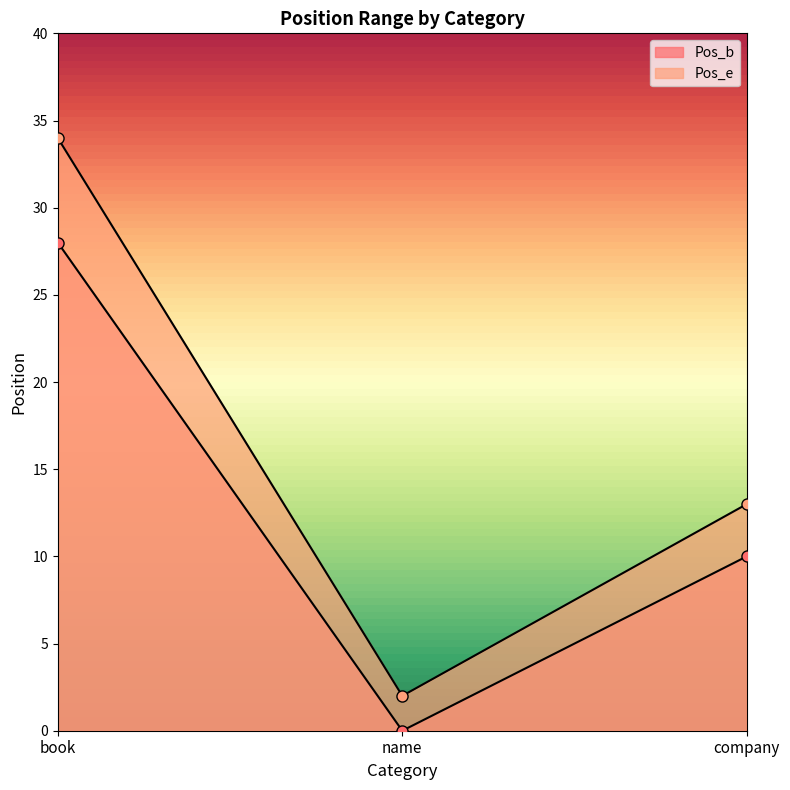

Which series has the largest range (max minus min)?

Pos_e